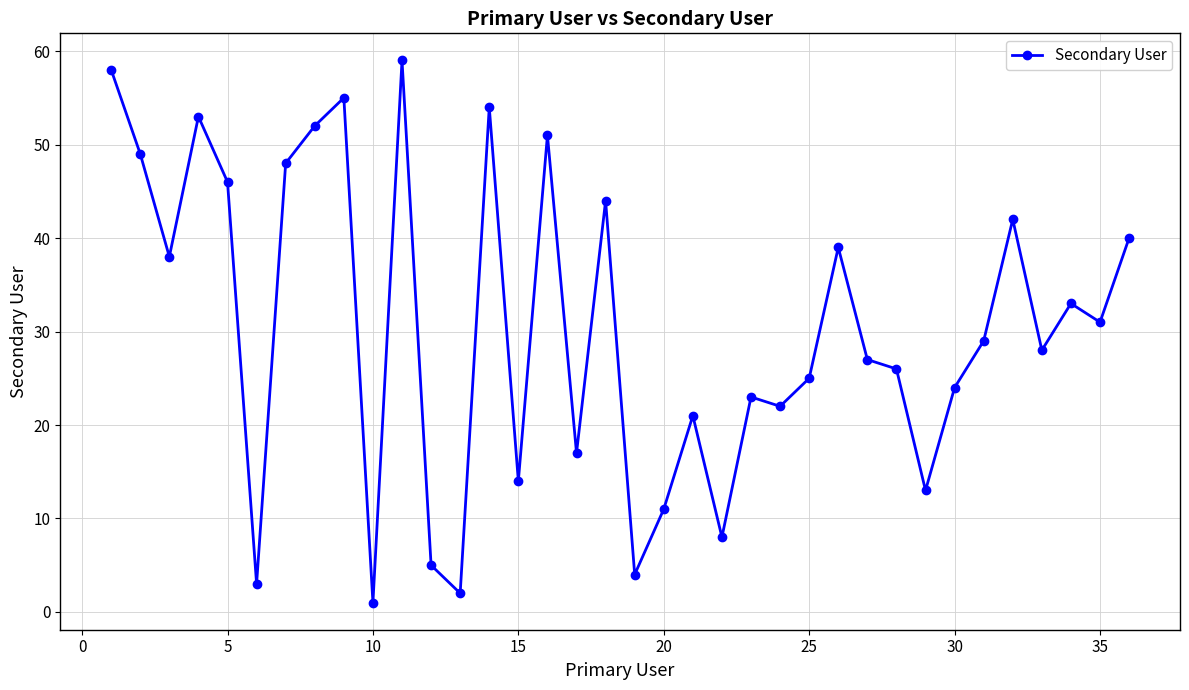

What is the value of the 32nd point from the left?

42